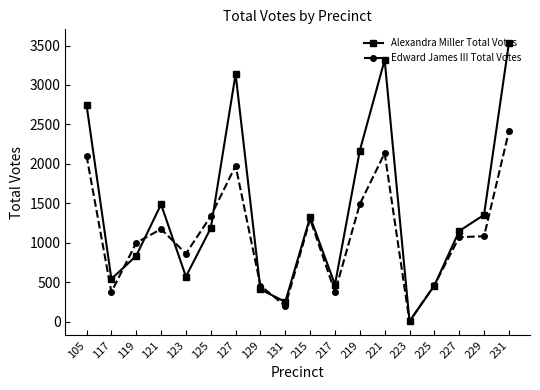

Where does the Alexandra Miller Total Votes series first go above 1186?

105